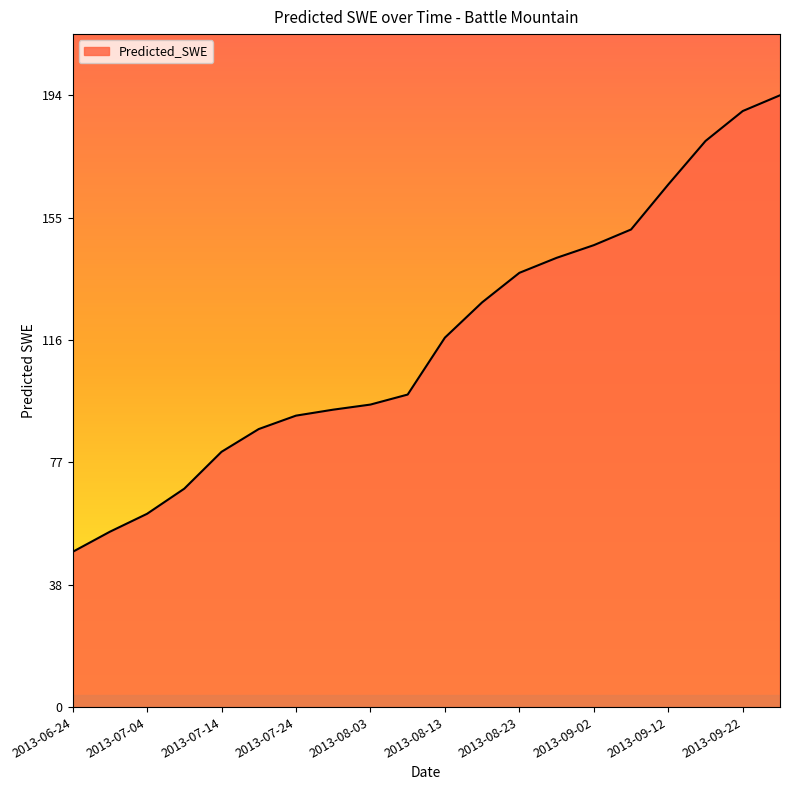

Does the chart display data point markers on the line(s)?

No